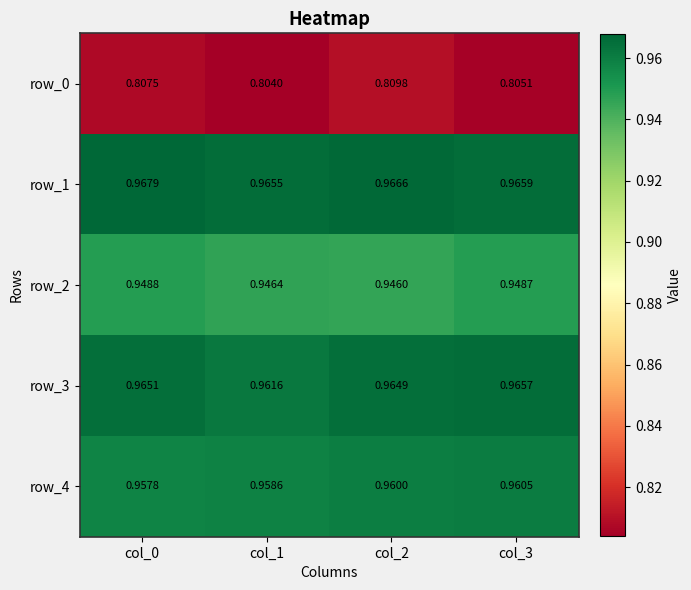

What is the sum of the row_4 values at col_1 and col_3?

1.9